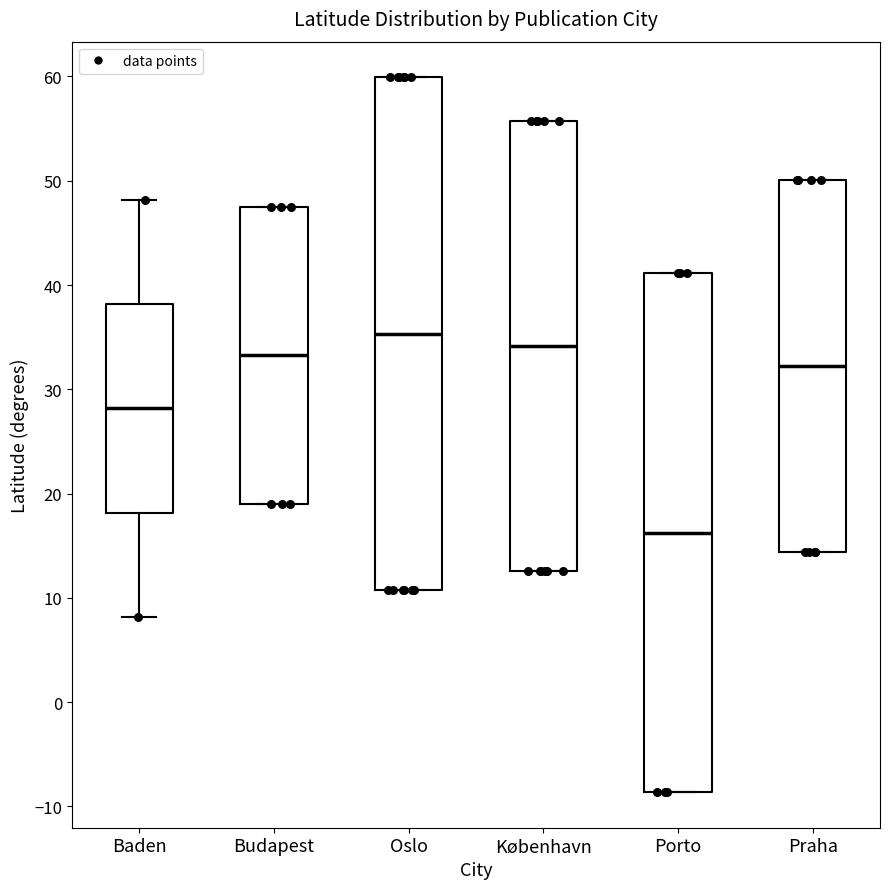

Where is the upper edge of the box for Porto on the y-axis? The values are not printed on the chart, so give them approximately, as read against the axis.

41